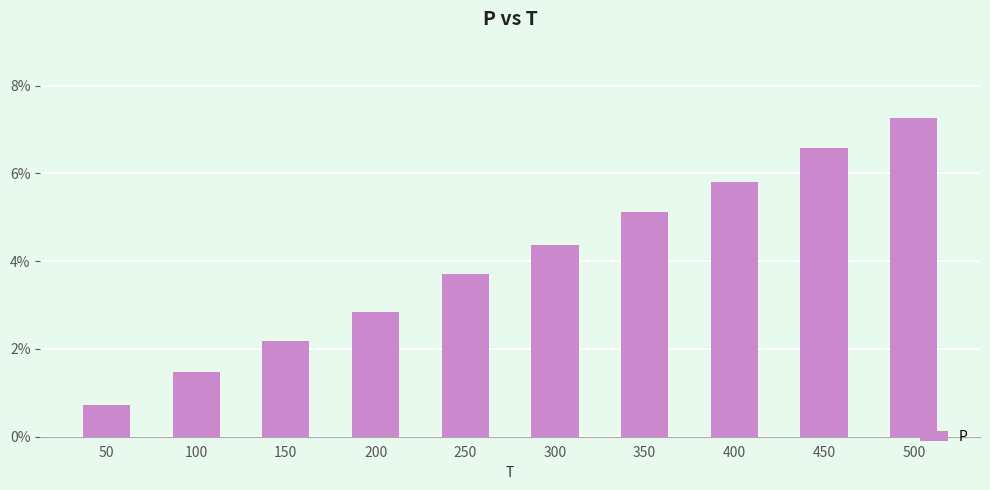

Reading right to left, transcribe all the data shown in this chart.

500=0.1	450=0.1	400=0.1	350=0.1	300=0.0	250=0.0	200=0.0	150=0.0	100=0.0	50=0.0